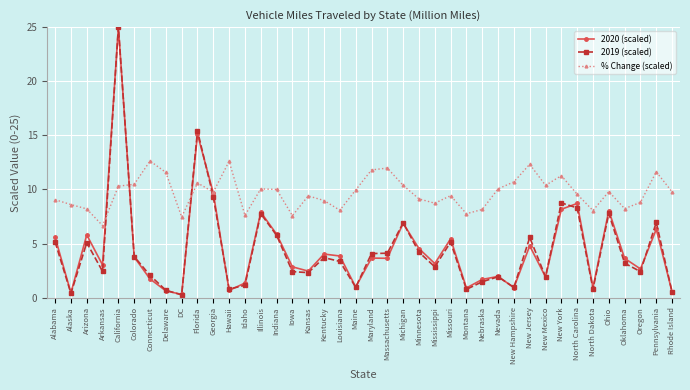

Is it true that 2020 (scaled) equals 4.5 at Minnesota?

True